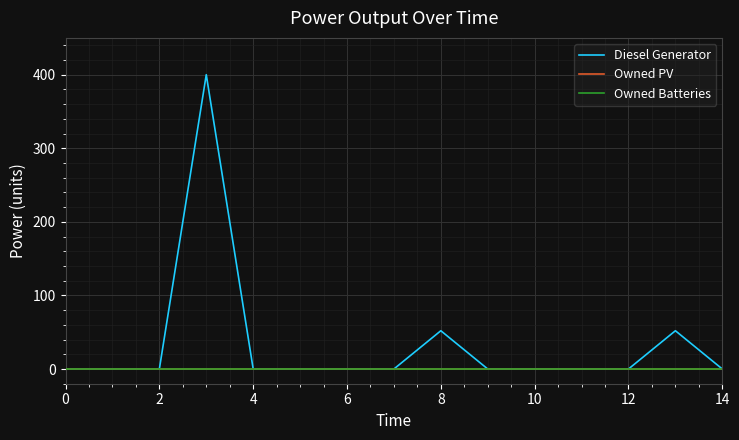

Which series has the largest total across all categories?

Diesel Generator